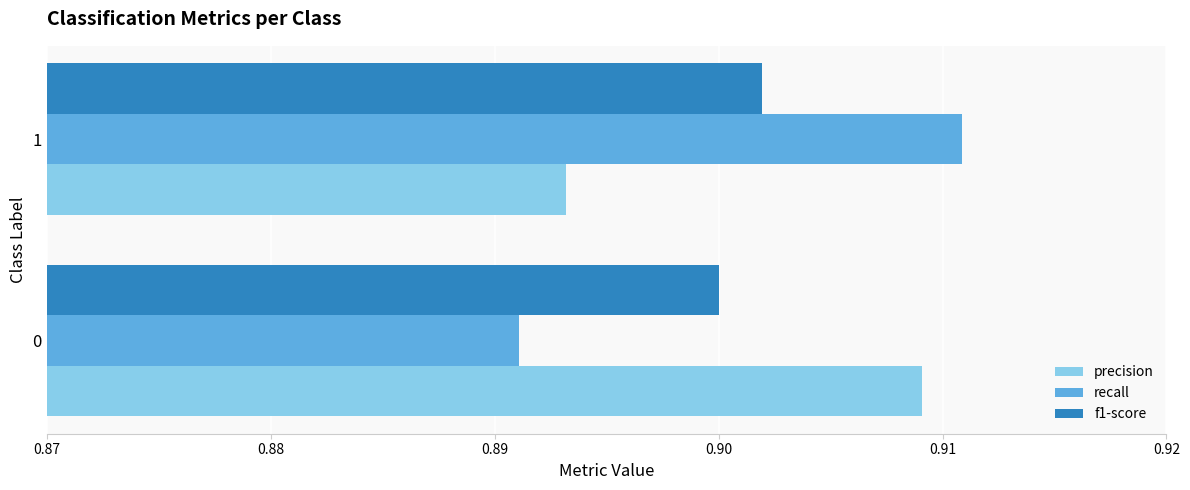

The value of recall at 0 is 0.5. True or false?

False